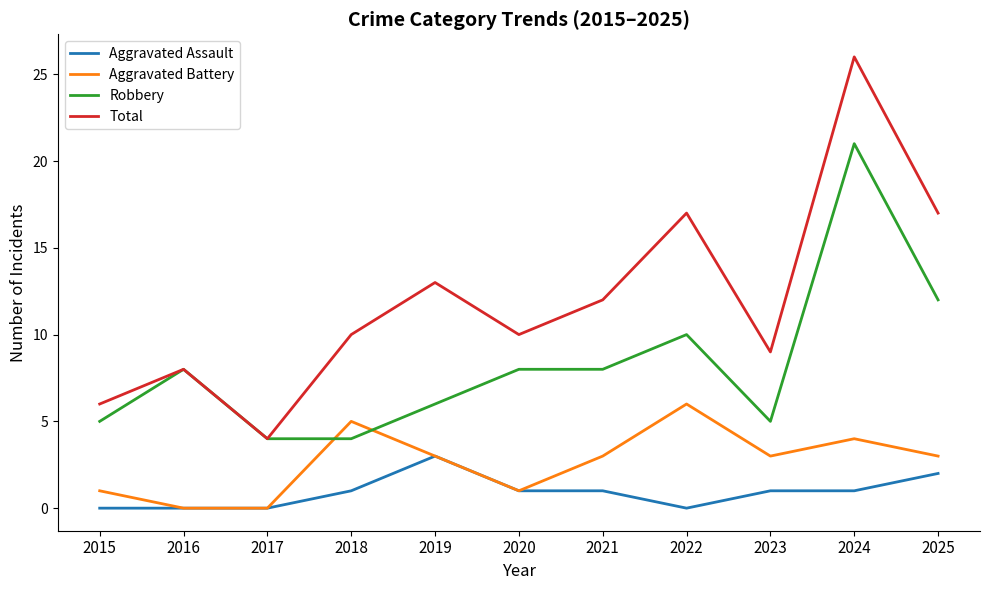

Which category has the highest value in the Total series?

2024